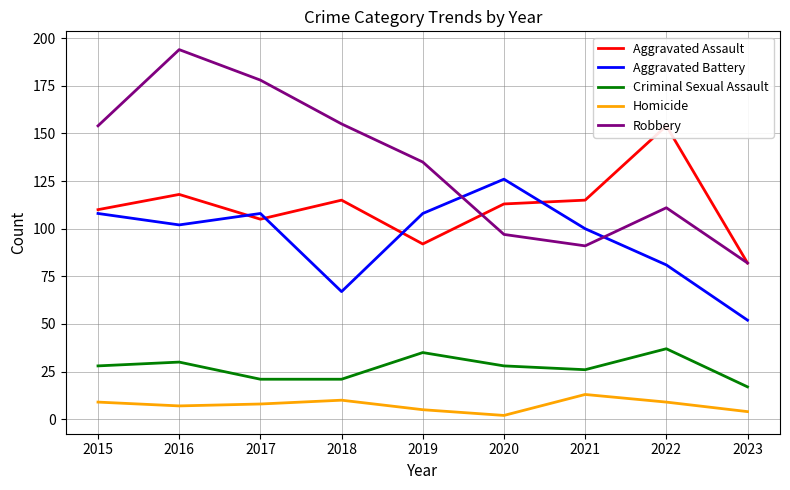

Rank the categories by Aggravated Battery value from highest to lowest.

2020, 2015, 2017, 2019, 2016, 2021, 2022, 2018, 2023